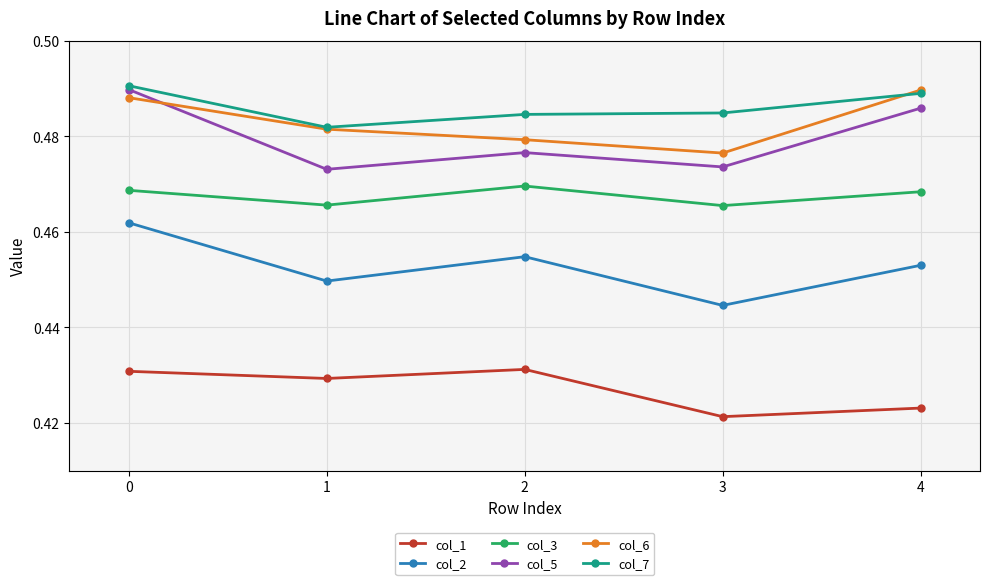

Is the value of col_7 at 1 greater than the value of col_1 at 0?

Yes